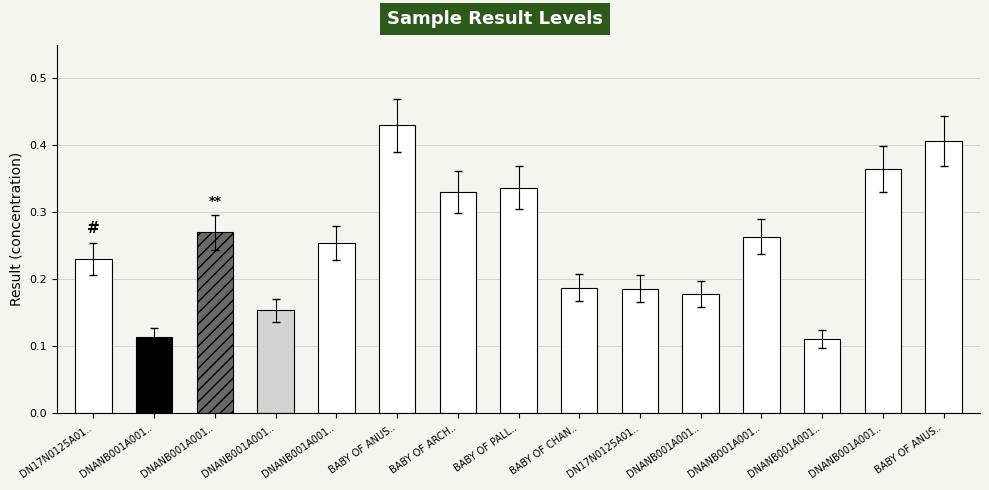

What is the difference between the values at DNANB001A001L773 and DNANB001A001L782?

0.1